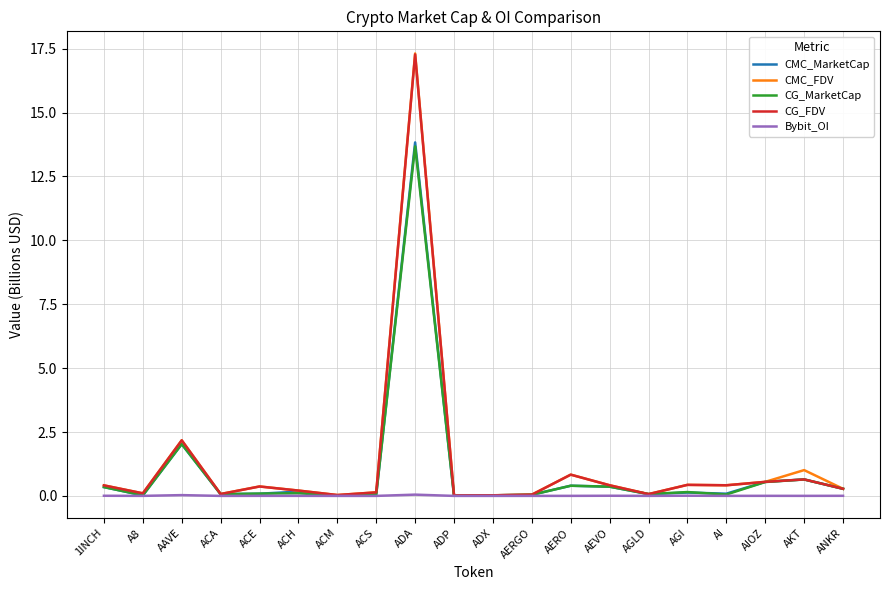

Which series has the largest range (max minus min)?

CMC_FDV